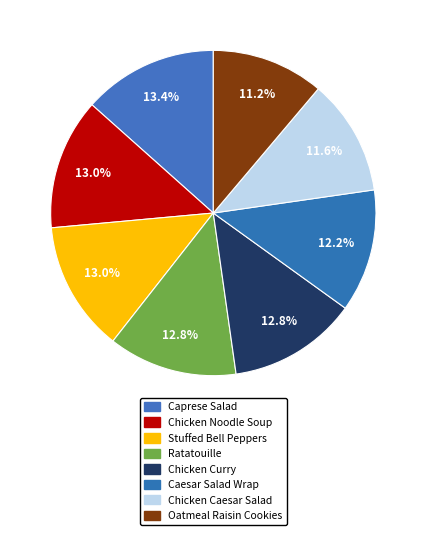

Which has a higher value, Caprese Salad or Chicken Caesar Salad?

Caprese Salad